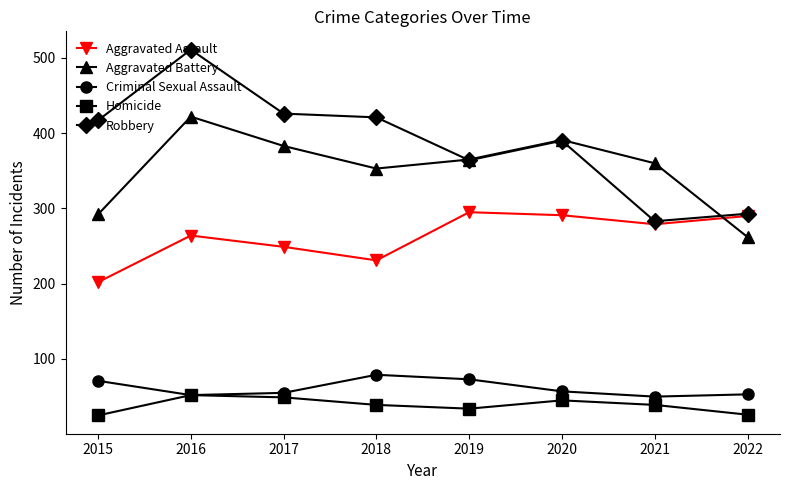

What are all the series names shown in the legend?

Aggravated Assault, Aggravated Battery, Criminal Sexual Assault, Homicide, Robbery